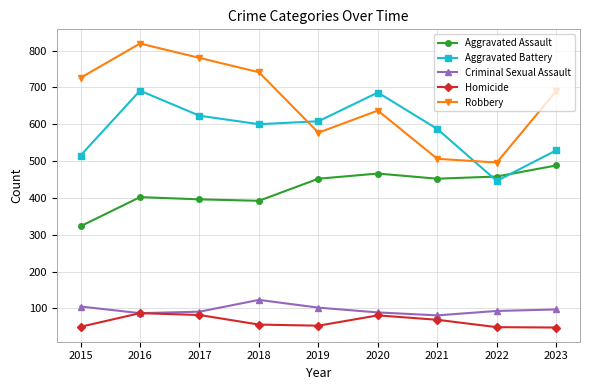

In Homicide, how many points are higher than both neighbors (excluding endpoints)?

2